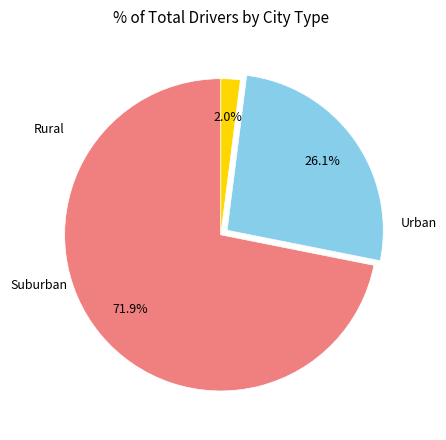

Is there a majority slice in this chart?

Yes